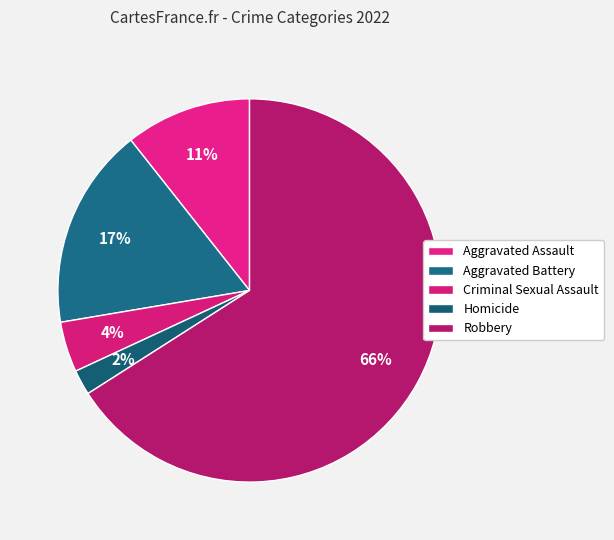

True or false: Criminal Sexual Assault accounts for 16% of the total.

False